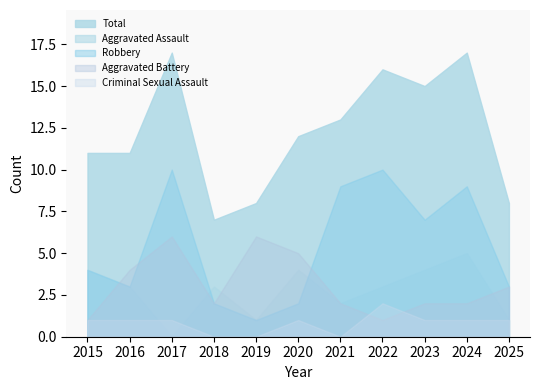

What is the average value of the Aggravated Battery series?

3